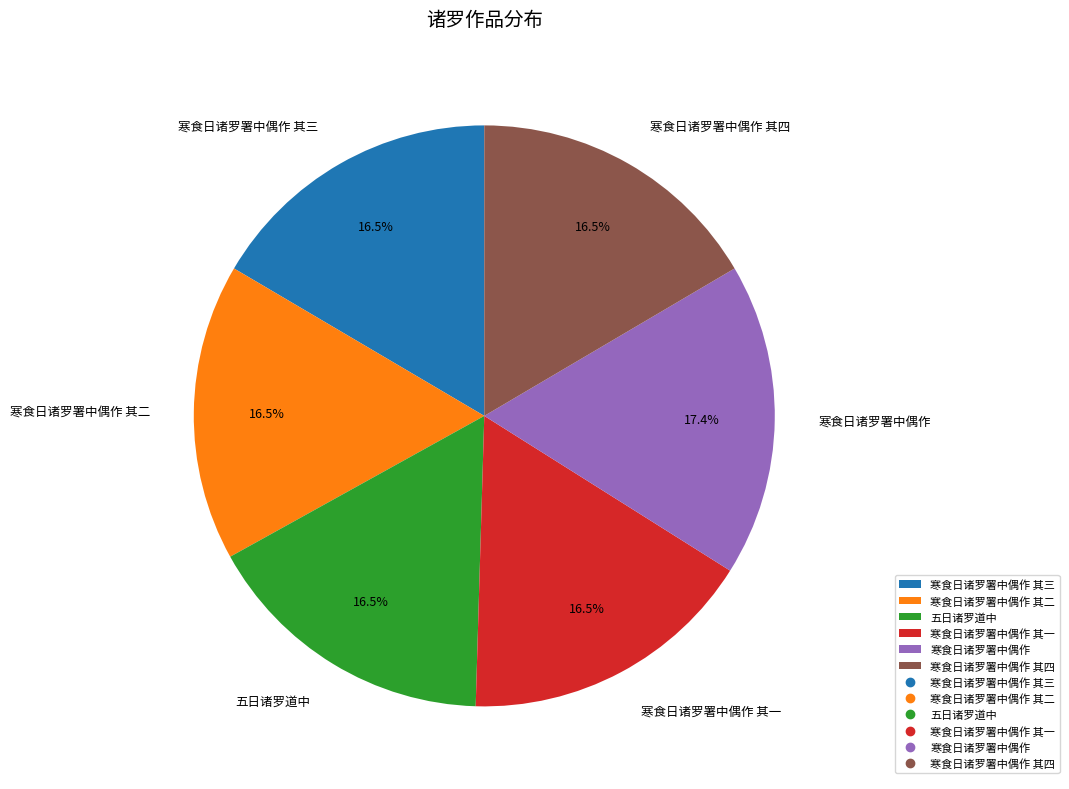

What is the largest slice in the pie chart?

寒食日诸罗署中偶作